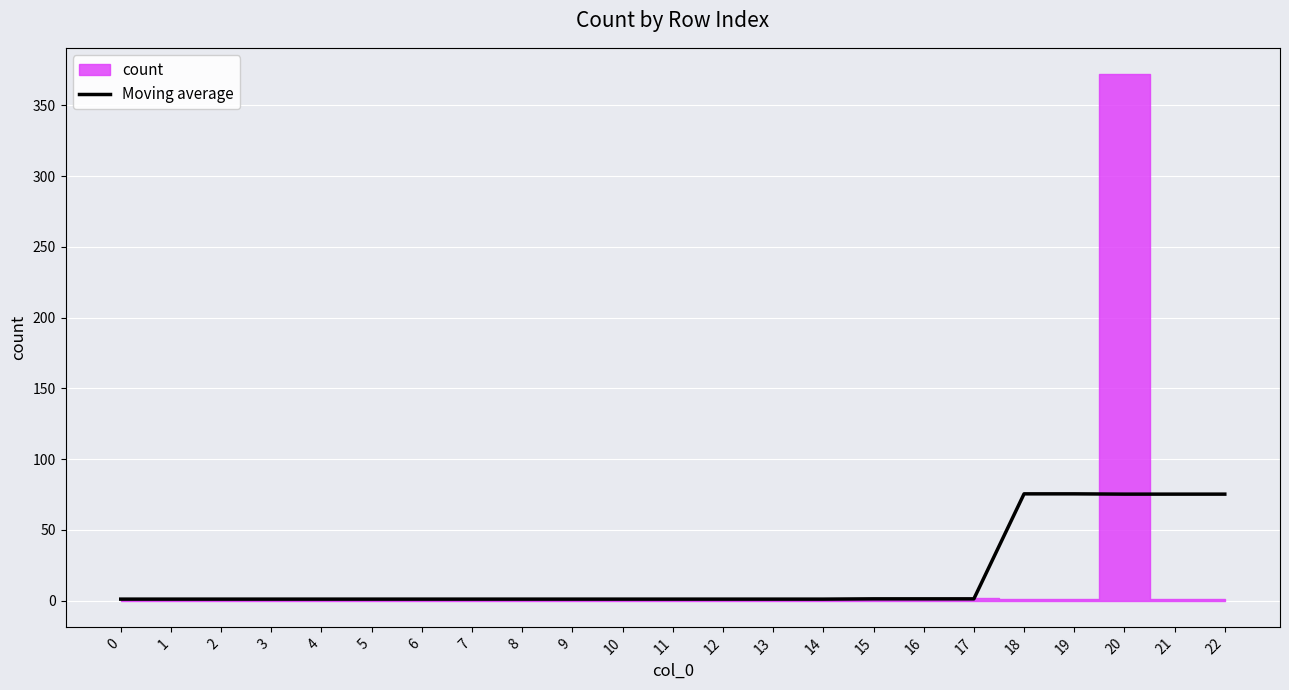

True or false: the data shows 1.0 at 0.

True